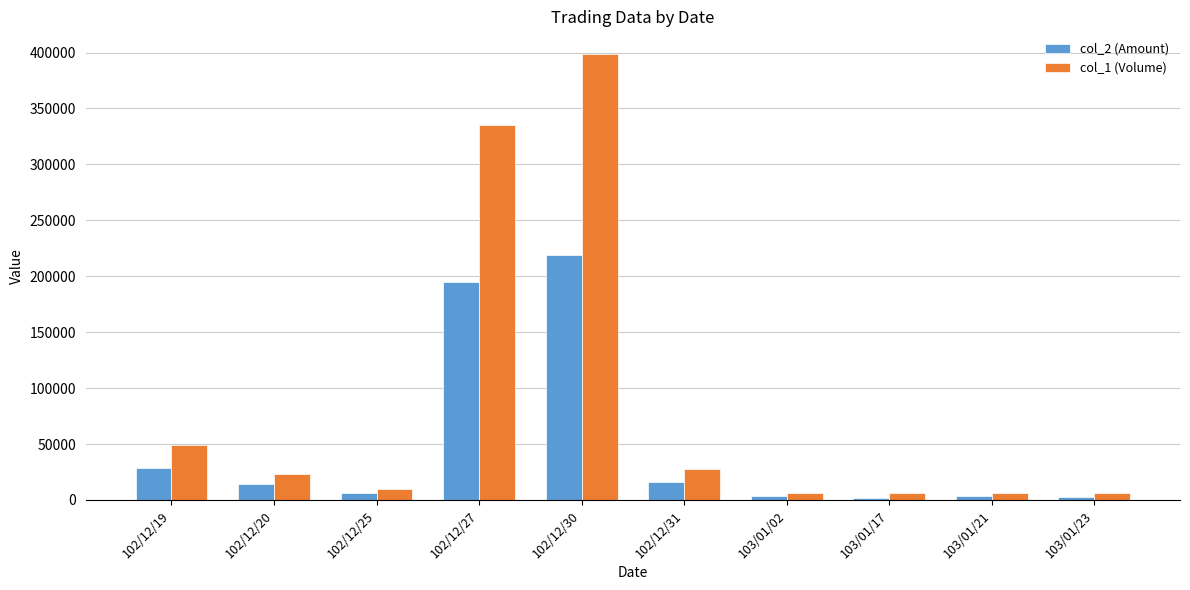

At which label does col_1 (Volume) first exceed 23000?

102/12/19